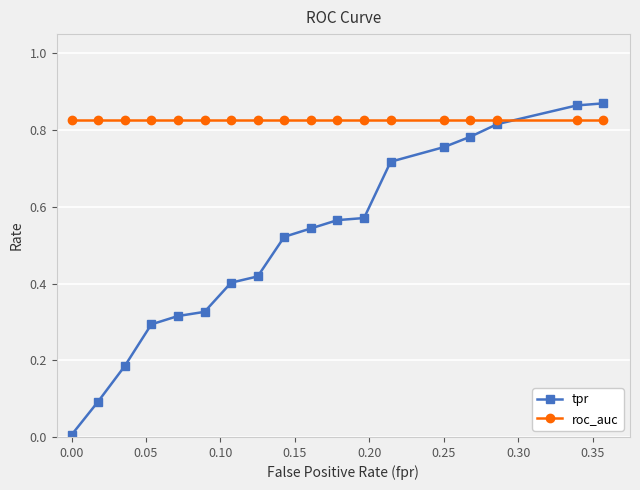

True or false: tpr and roc_auc cross at least once.

True